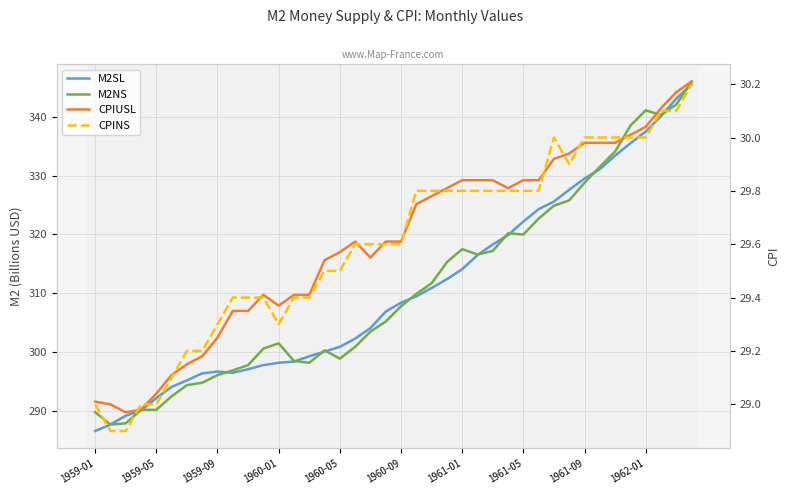

True or false: CPINS has a value of 8.3 at 1961-09.

False